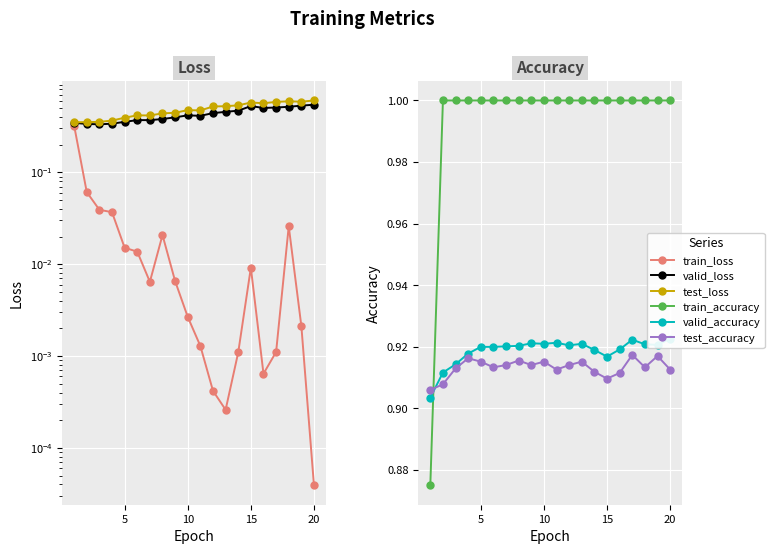

How many distinct data groups are displayed?

6